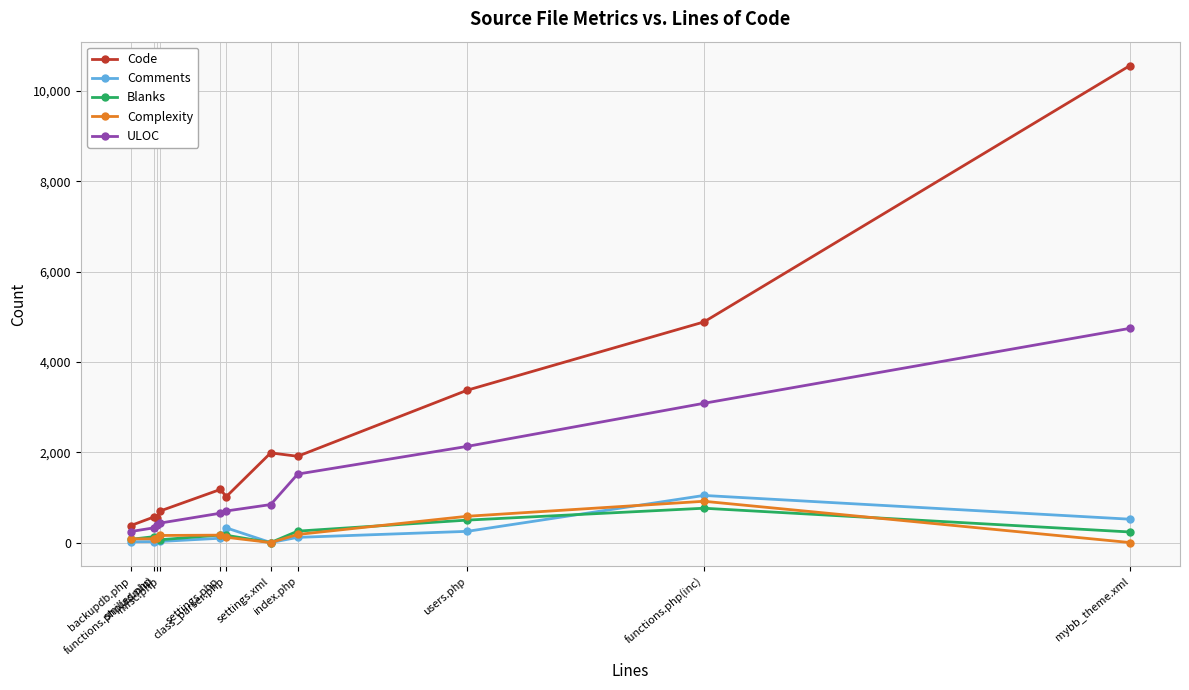

What position from the right is backupdb.php?

11